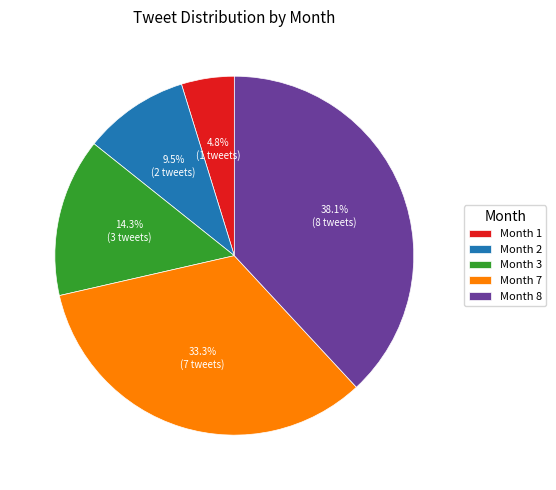

What portion of the pie excludes Month 2?

90.5%